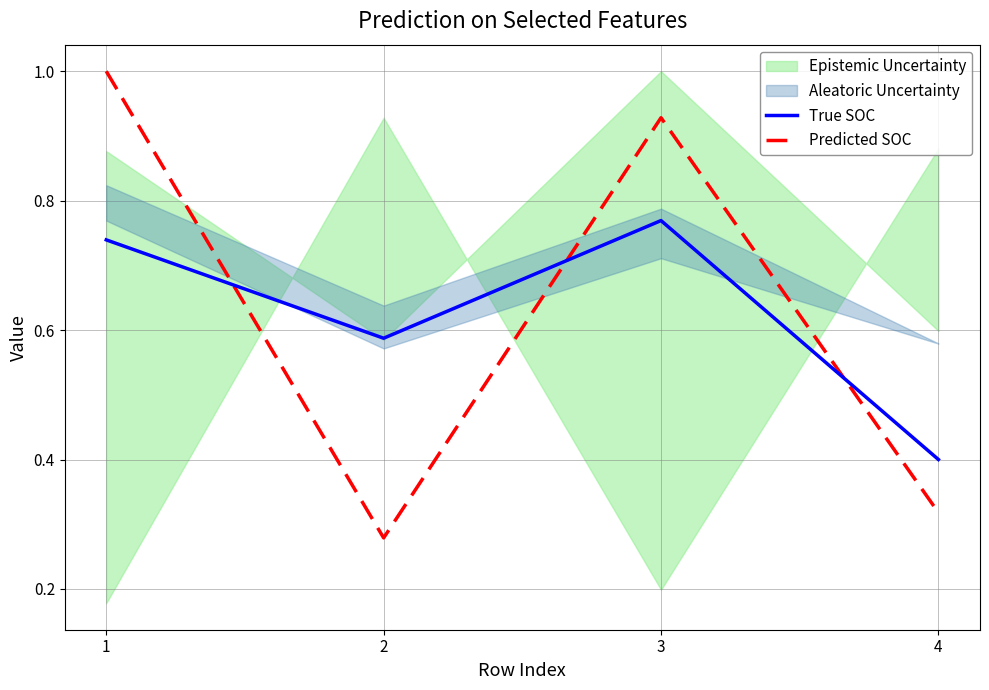

Between 2 and 4, which series saw the biggest shift?

True SOC